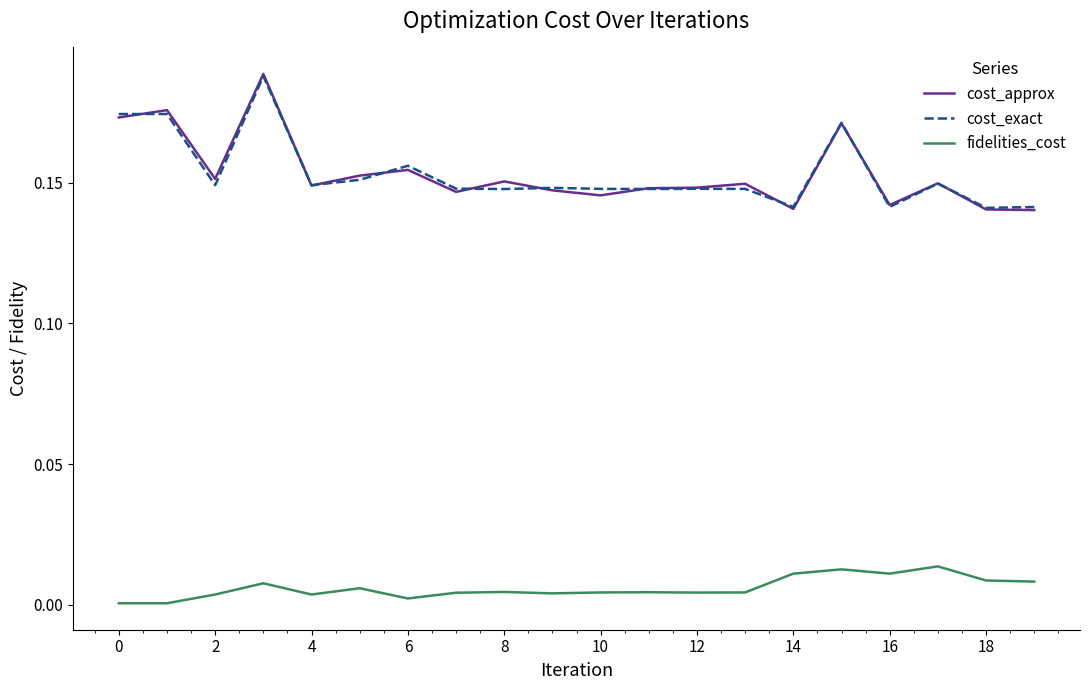

True or false: cost_exact and fidelities_cost intersect in this chart.

False